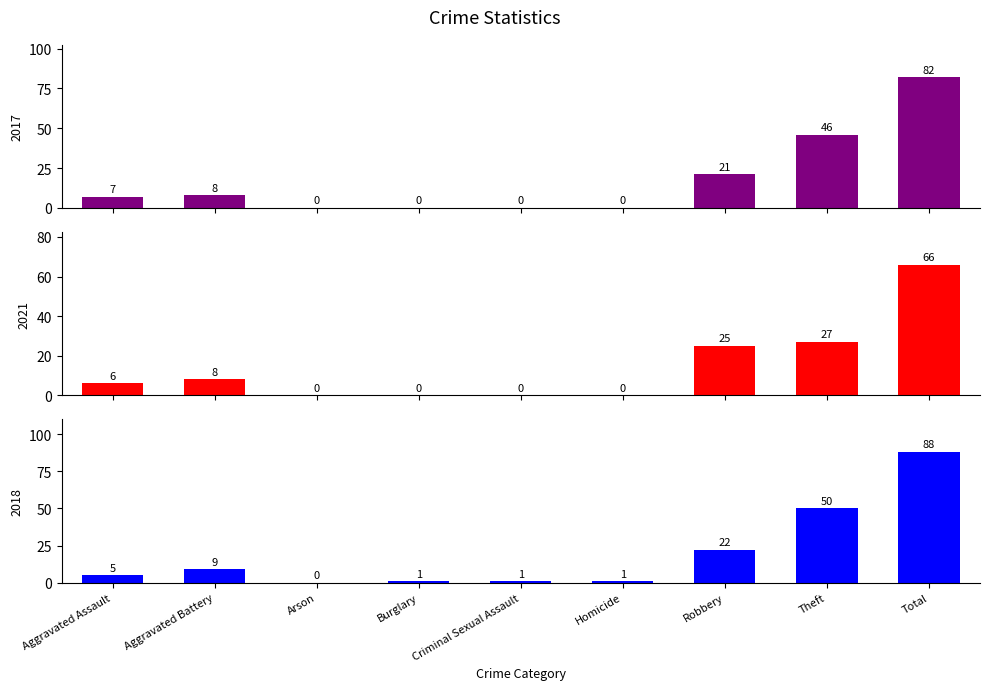

What is the approximate value of 2021 at Theft?

27